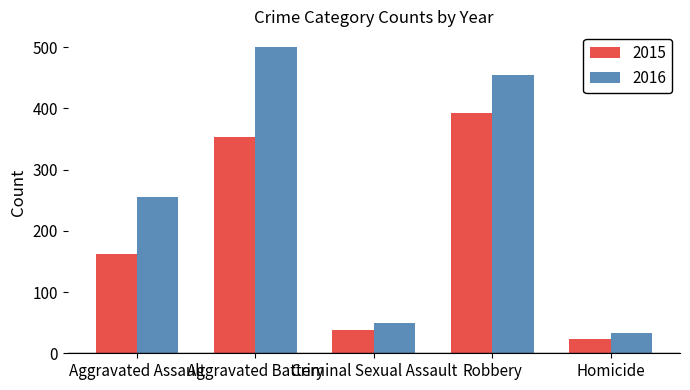

How many data points in 2016 are less than 255?

2